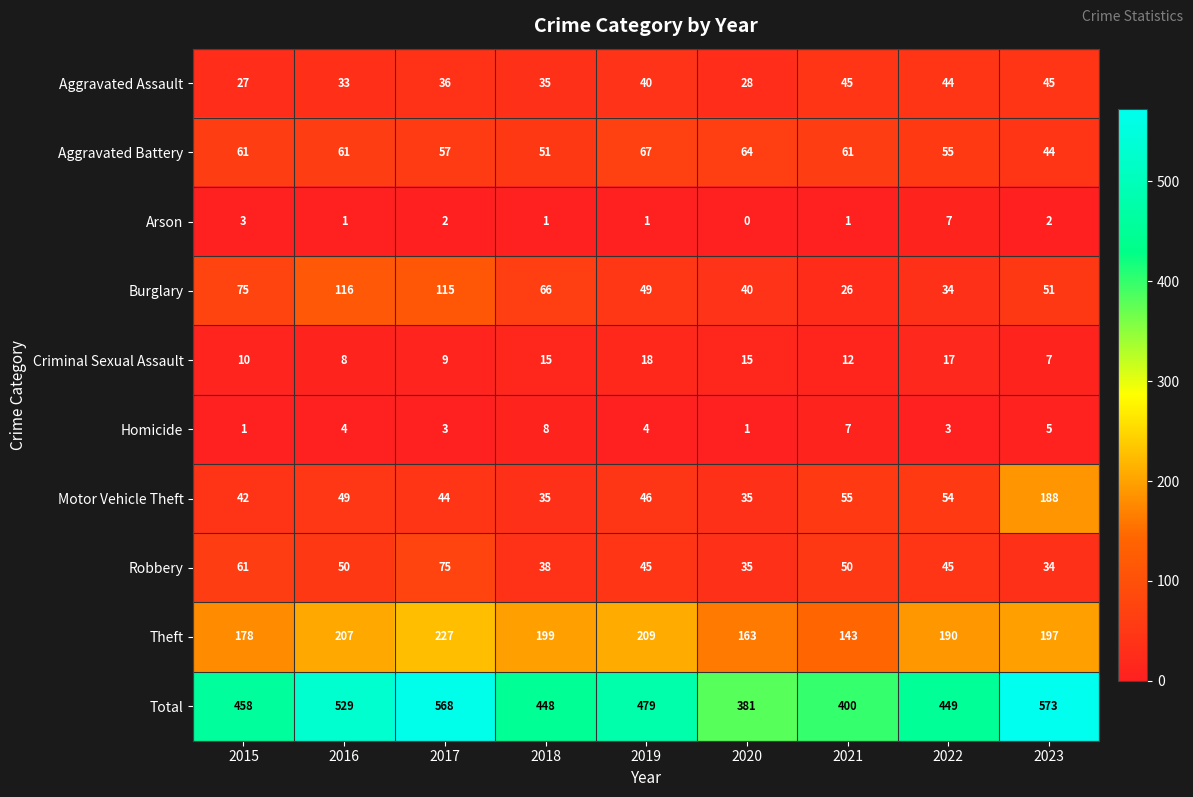

The Total series shows 129 at 2021. True or false?

False